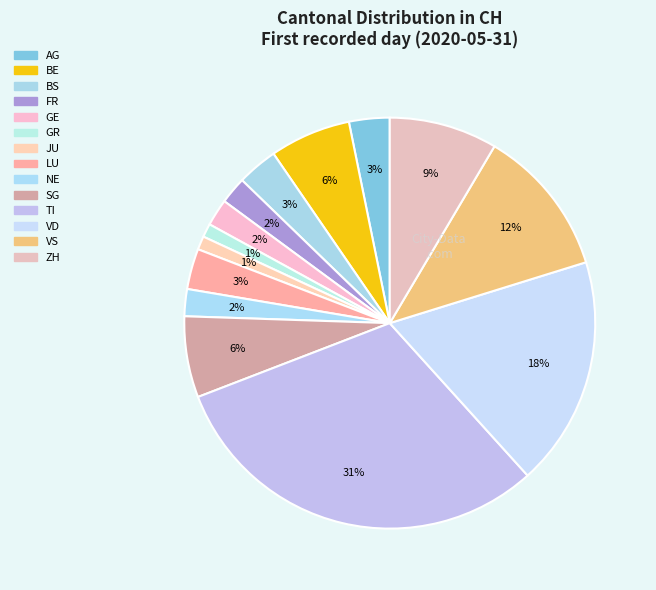

How much of the chart is everything except ZH?

91.5%